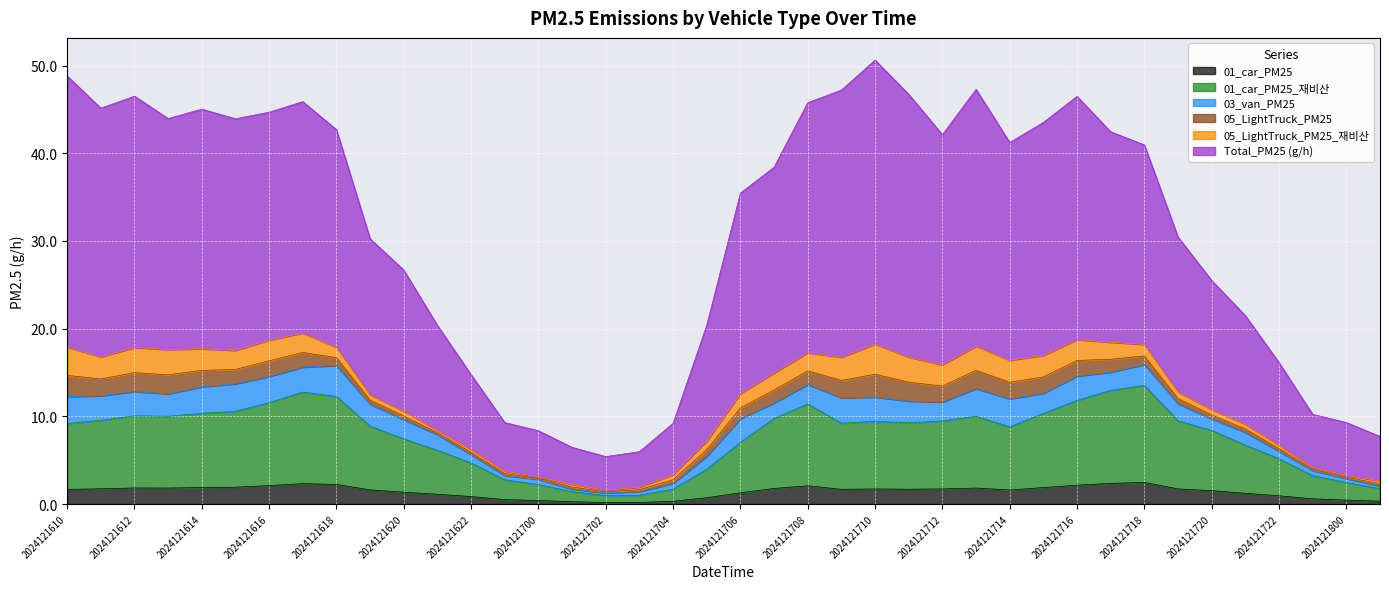

Between 2024121716 and 2024121723, which series saw the biggest shift?

Total_PM25 (g/h)